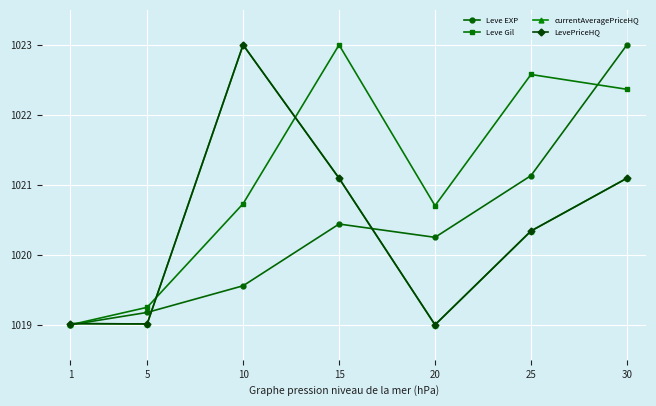

What is the sum of the Leve EXP values at 1 and 30?

2042.0